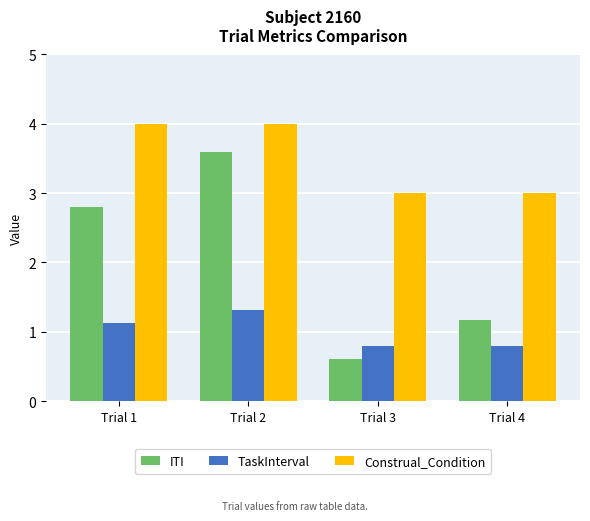

Is it true that TaskInterval equals 0.8 at Trial 4?

True